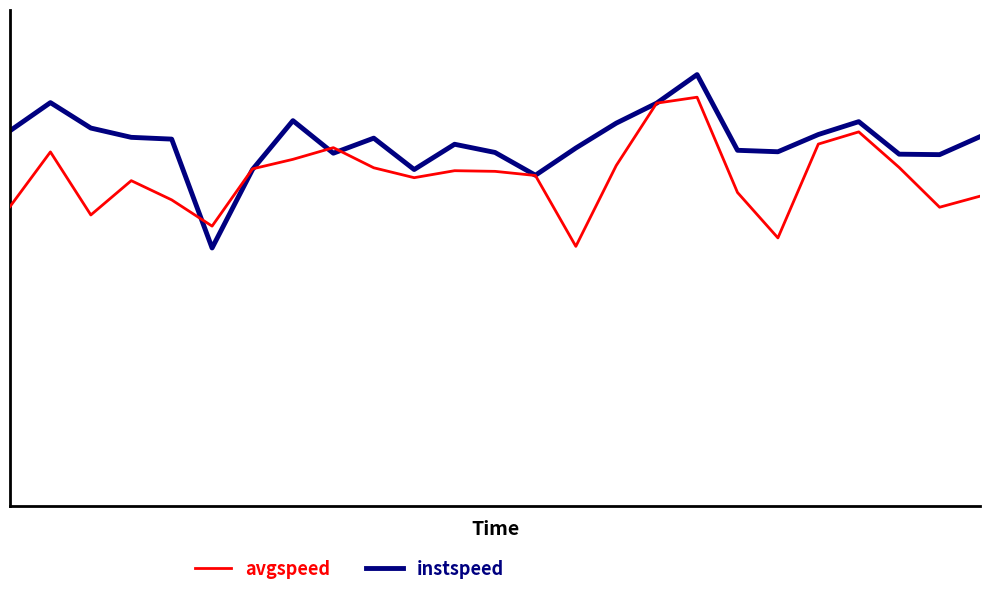

What is the sum of all instspeed values?

284.1